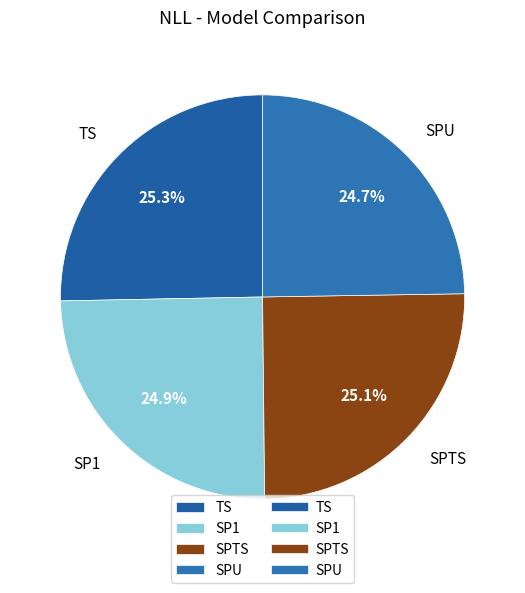

Does TS account for over 50% of the chart?

No